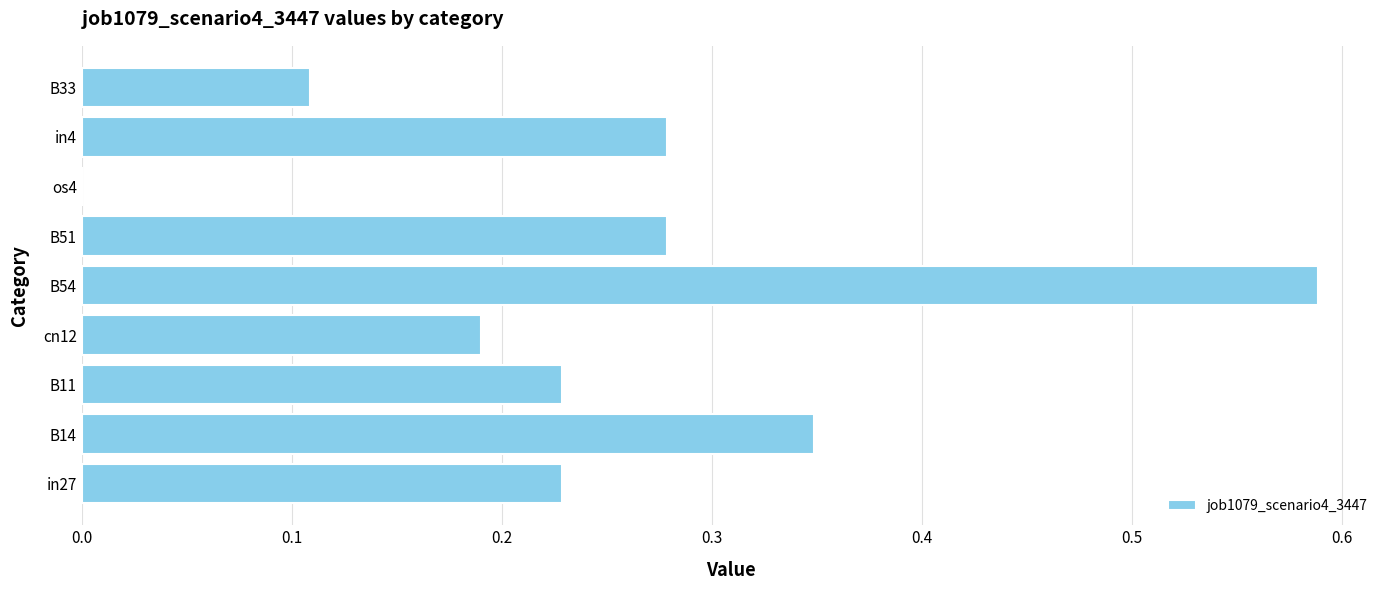

What is the change in value from B54 to B33?

-0.5